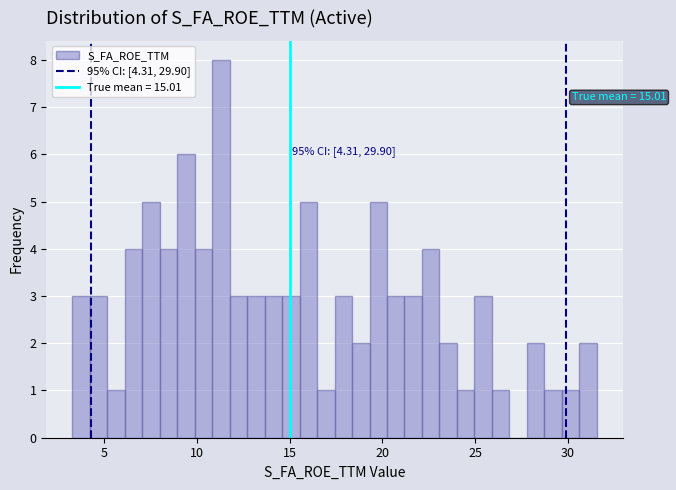

Around what value on the x-axis is the tallest bar? Give the approximate position of its centre, as read against the axis.

11.5